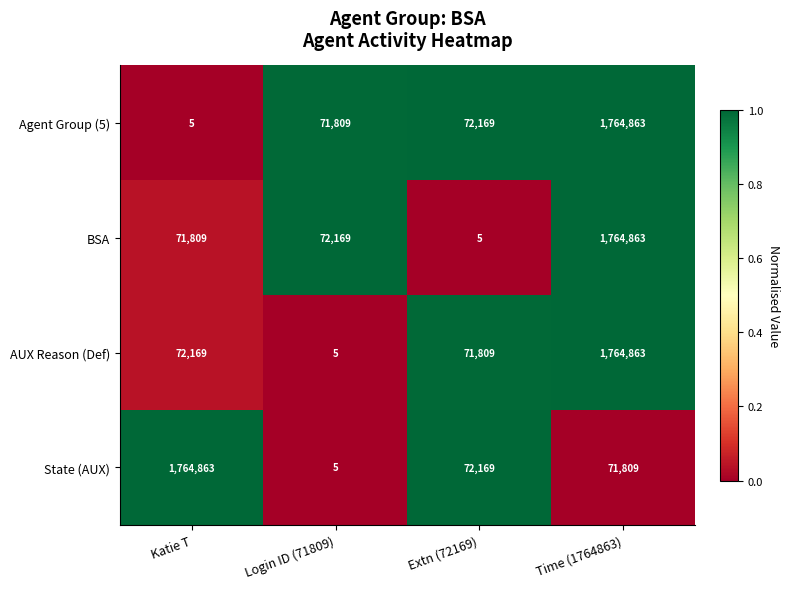

The value of State (AUX) at Katie T is 2703421. True or false?

False